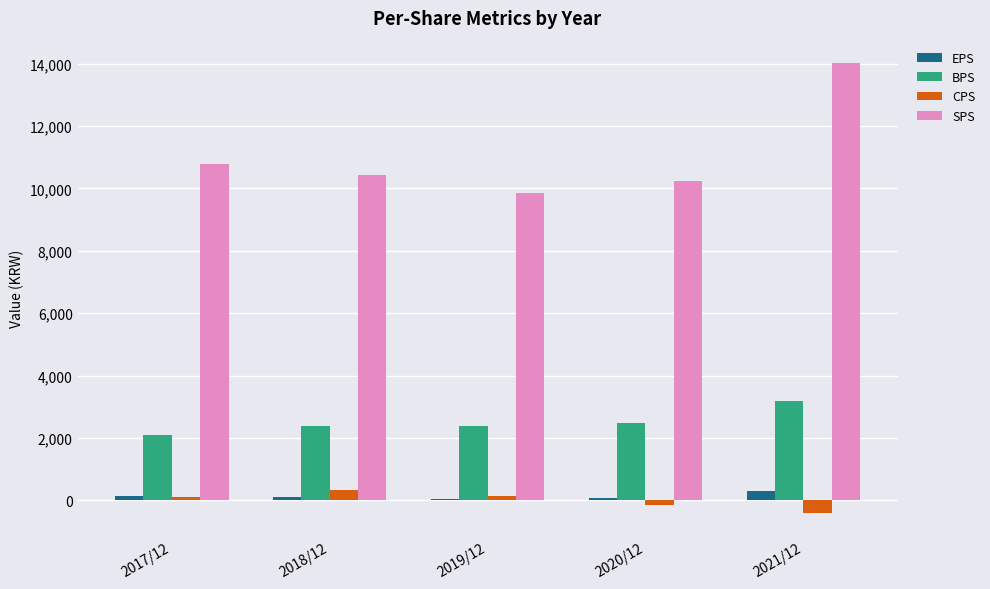

What is the sum of the SPS values at 2018/12 and 2020/12?

20680